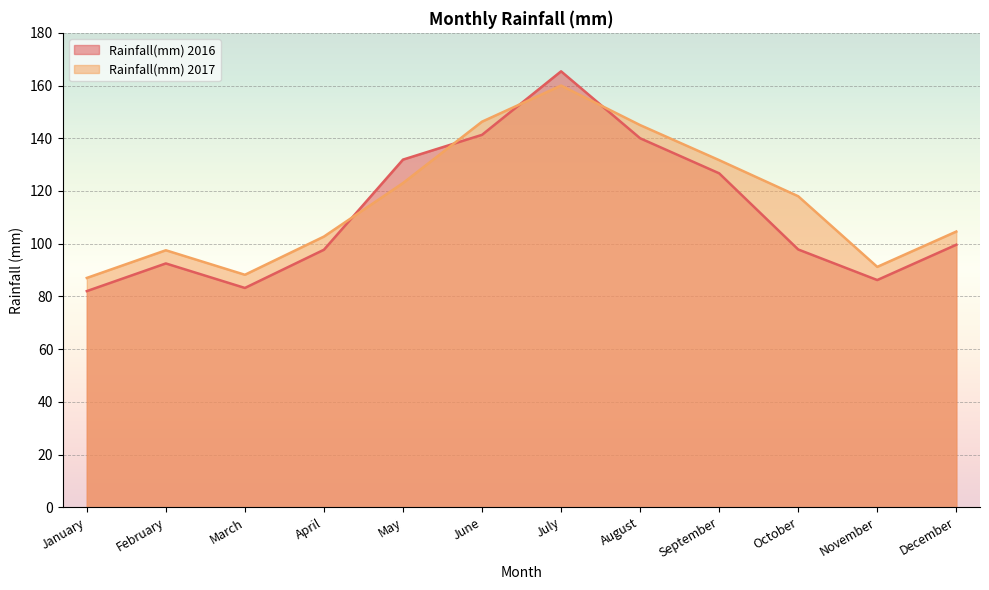

Reading left to right, transcribe all the data shown in this chart.

Rainfall(mm) 2016: January=82.0	February=92.5	March=83.2	April=97.7	May=131.9	June=141.3	July=165.4	August=140.0	September=126.7	October=97.8	November=86.2	December=99.6
Rainfall(mm) 2017: January=87.0	February=97.5	March=88.2	April=102.7	May=123.0	June=146.3	July=160.0	August=145.0	September=131.7	October=118.0	November=91.2	December=104.6